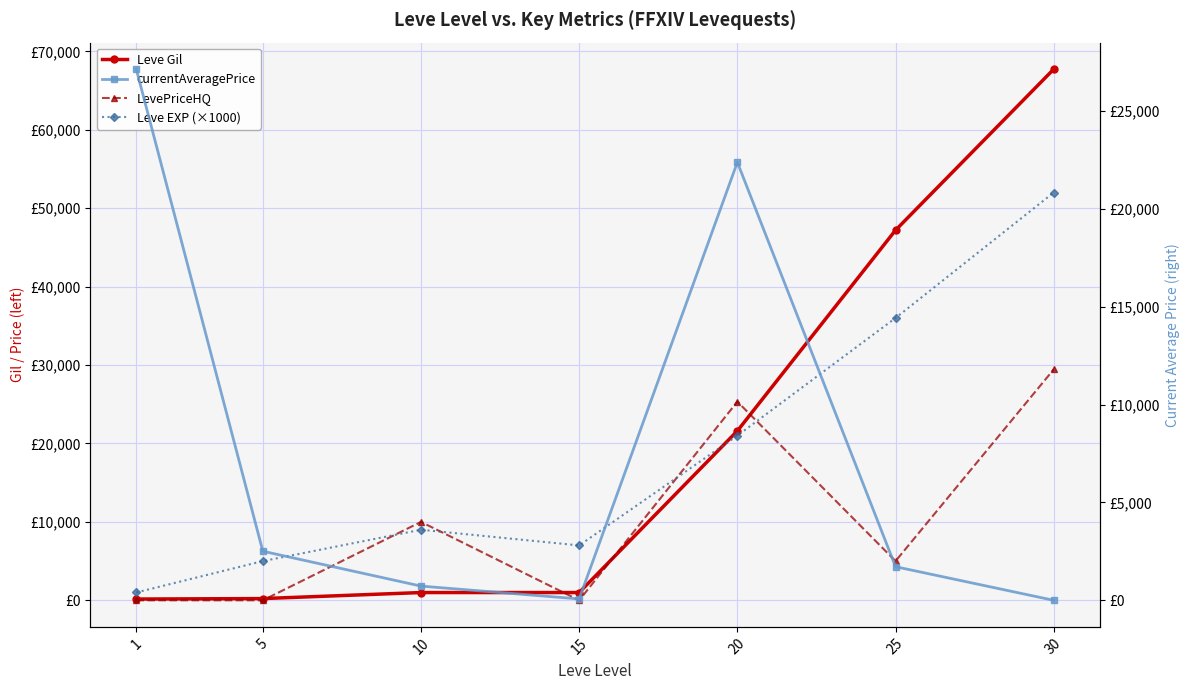

How many values in the currentAveragePrice series exceed 1715?

4